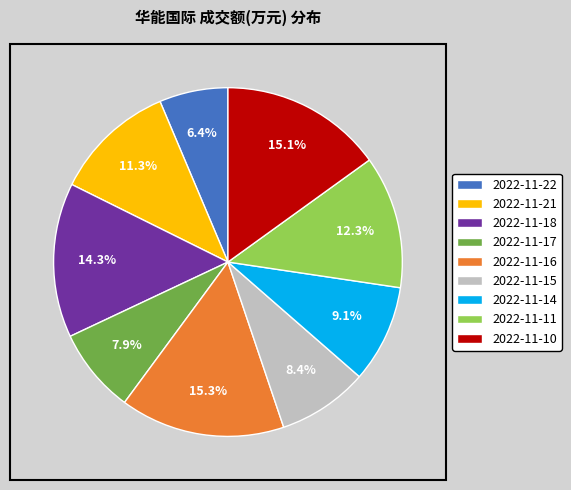

Count the number of slices in the pie.

9